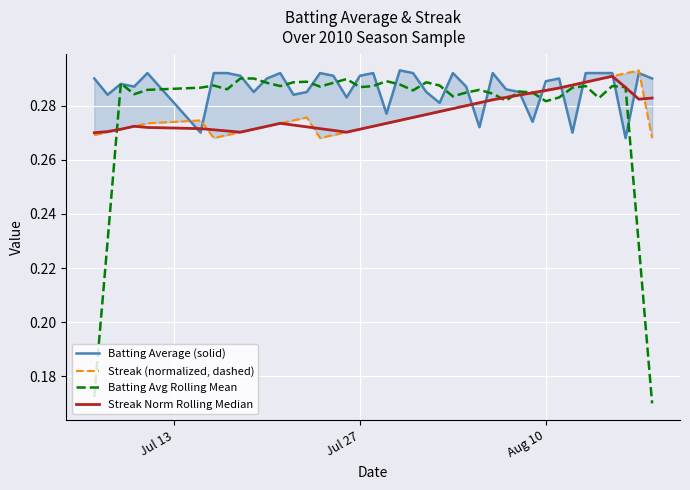

What is the minimum value for Streak Norm Rolling Median?

0.3